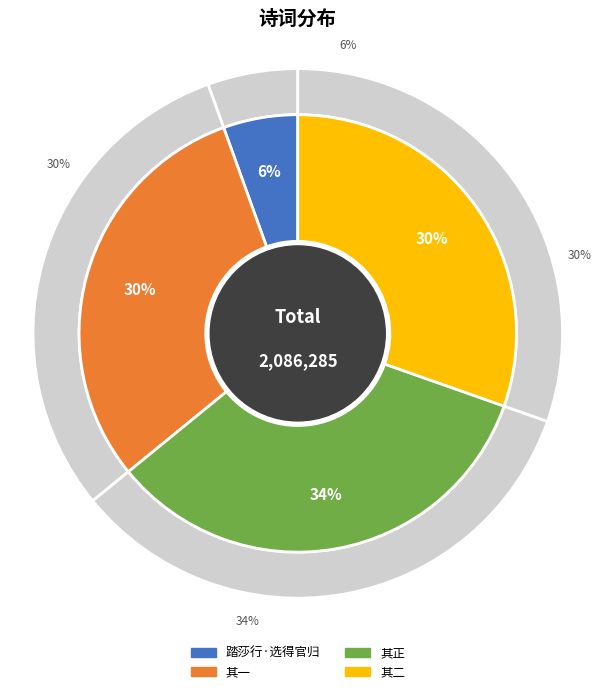

Is 莫炯心走都门三载谒诠部考选得官归琼海过别诗以送之且讯诸社好 the majority of the pie?

No